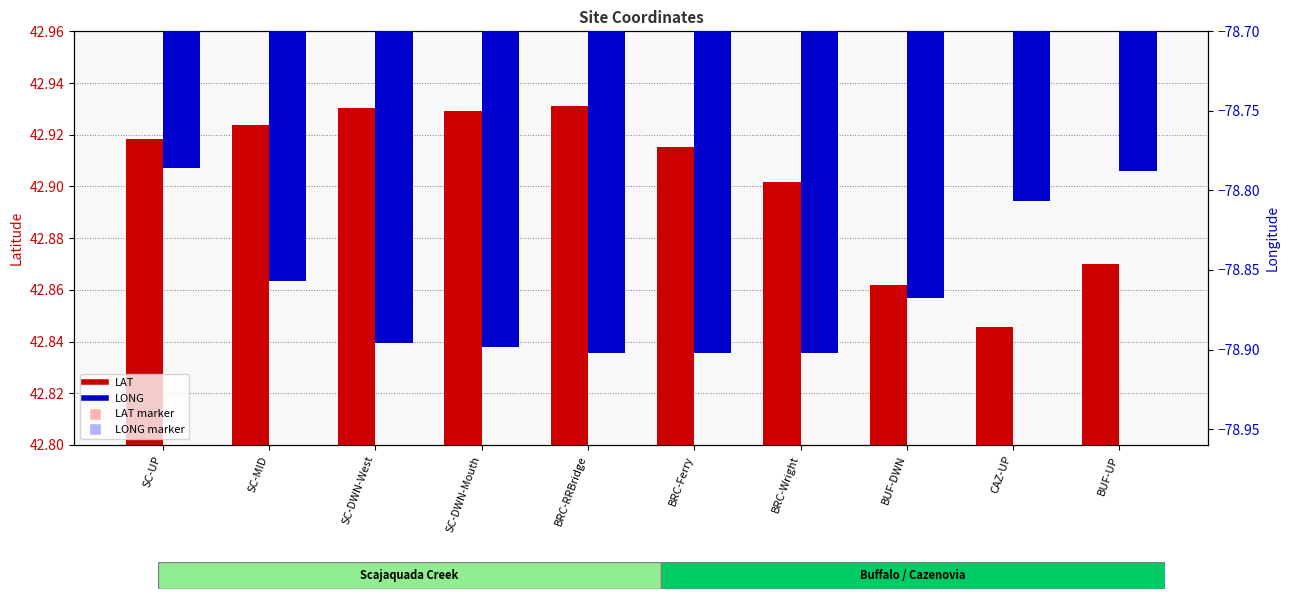

Which series contains the highest Y value?

LAT